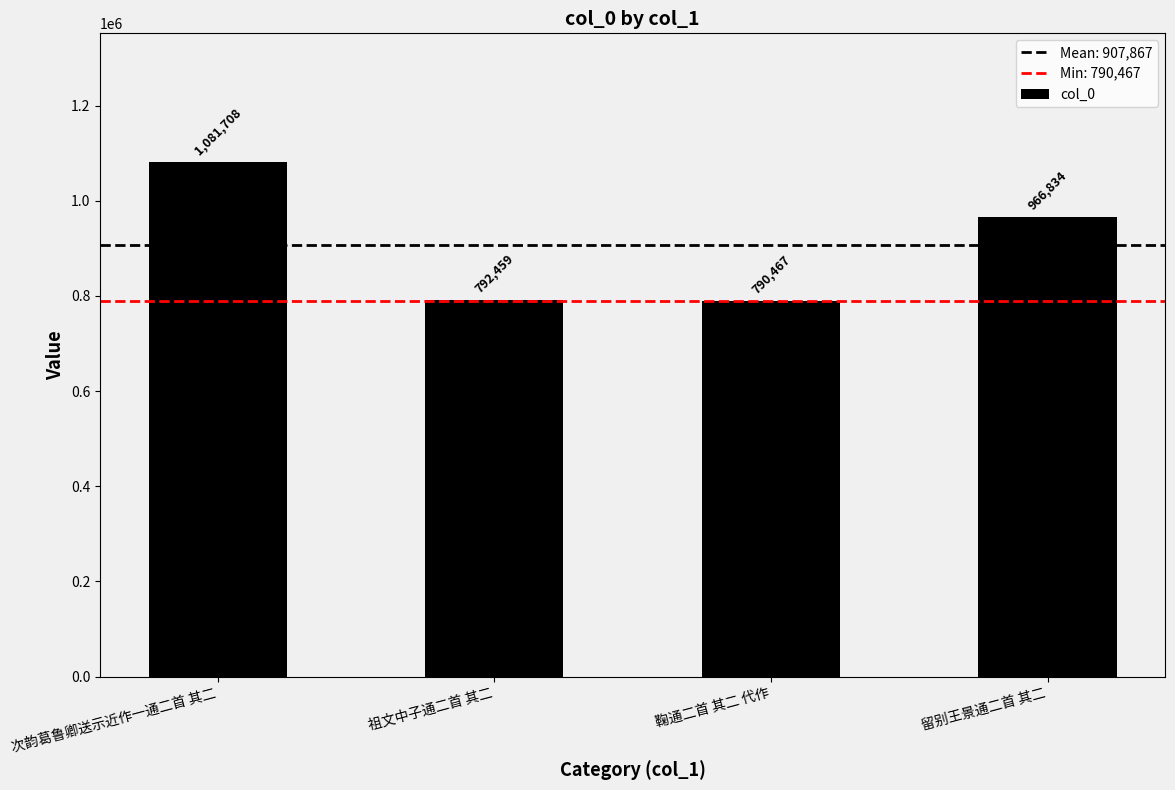

At which label does the data first exceed 966834?

次韵葛鲁卿送示近作一通二首 其二